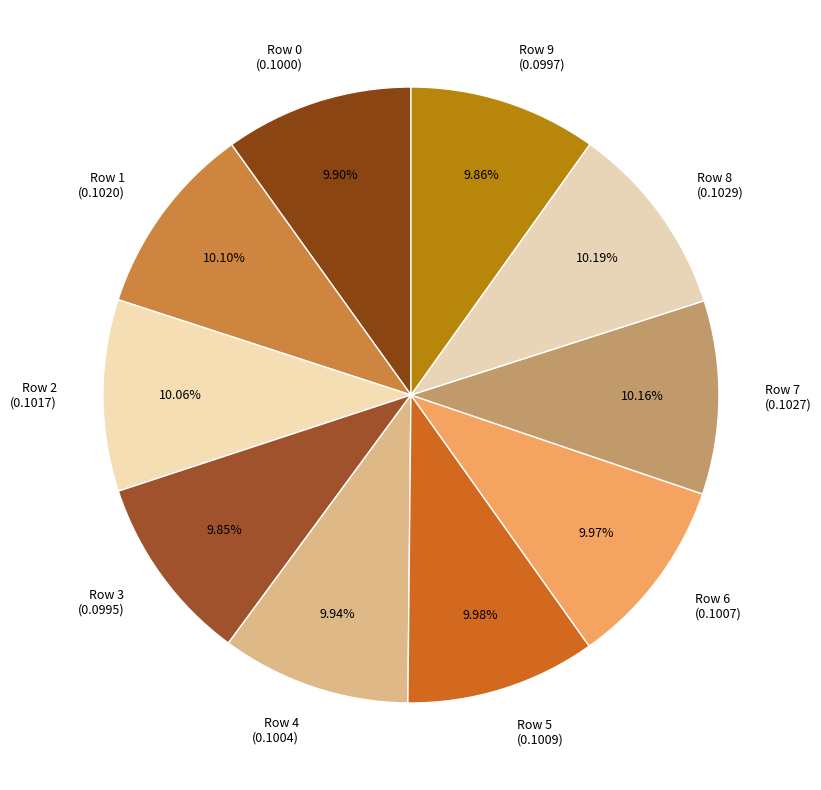

How many slices are in this pie chart?

10